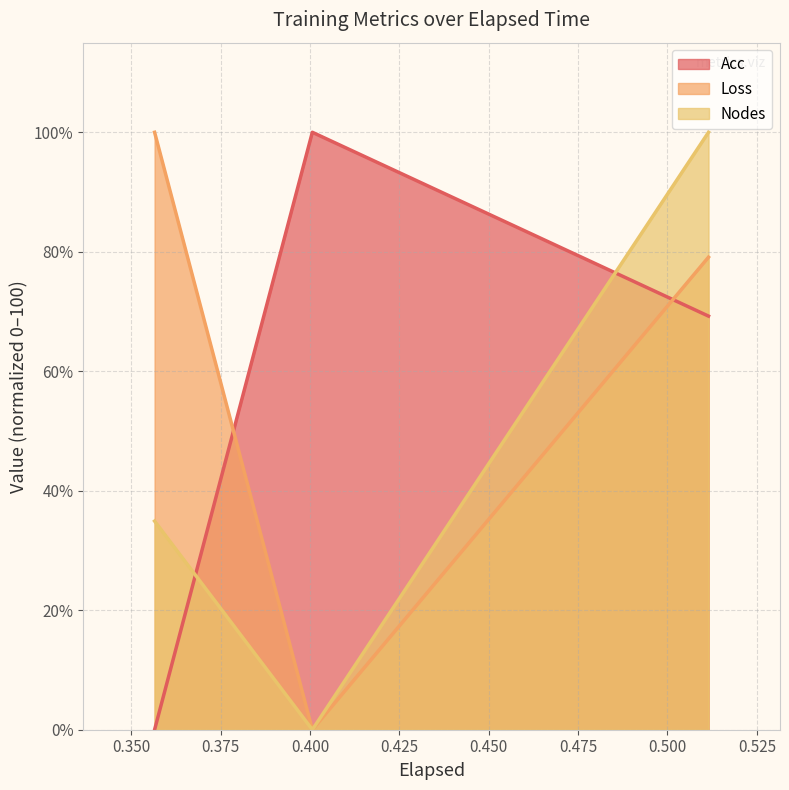

Which label corresponds to the smallest value in the chart?

0.4006359577178955